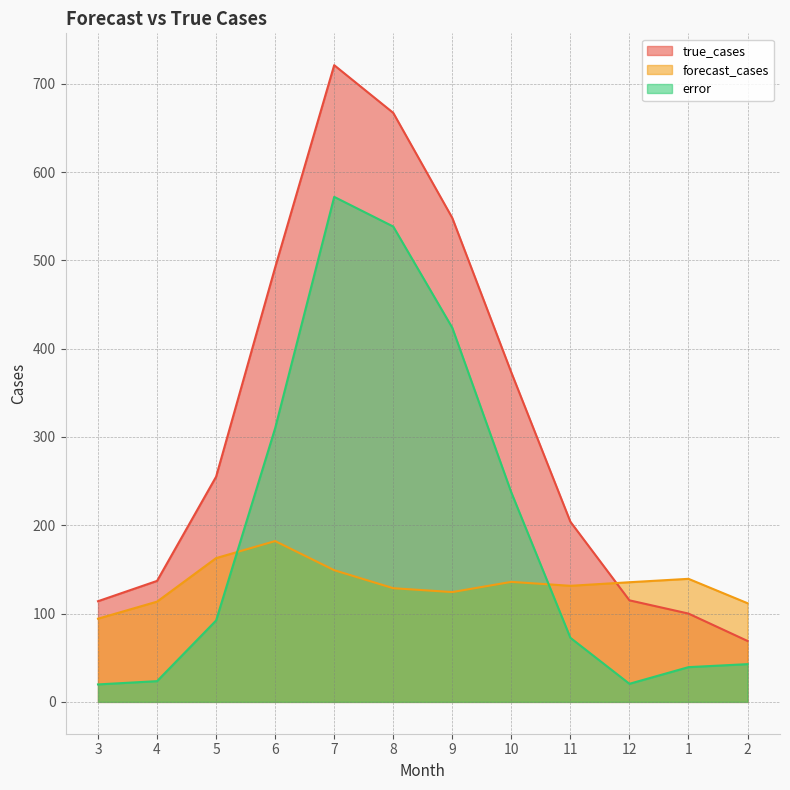

List the series in order of their overall mean, lowest first.

forecast_cases, error, true_cases